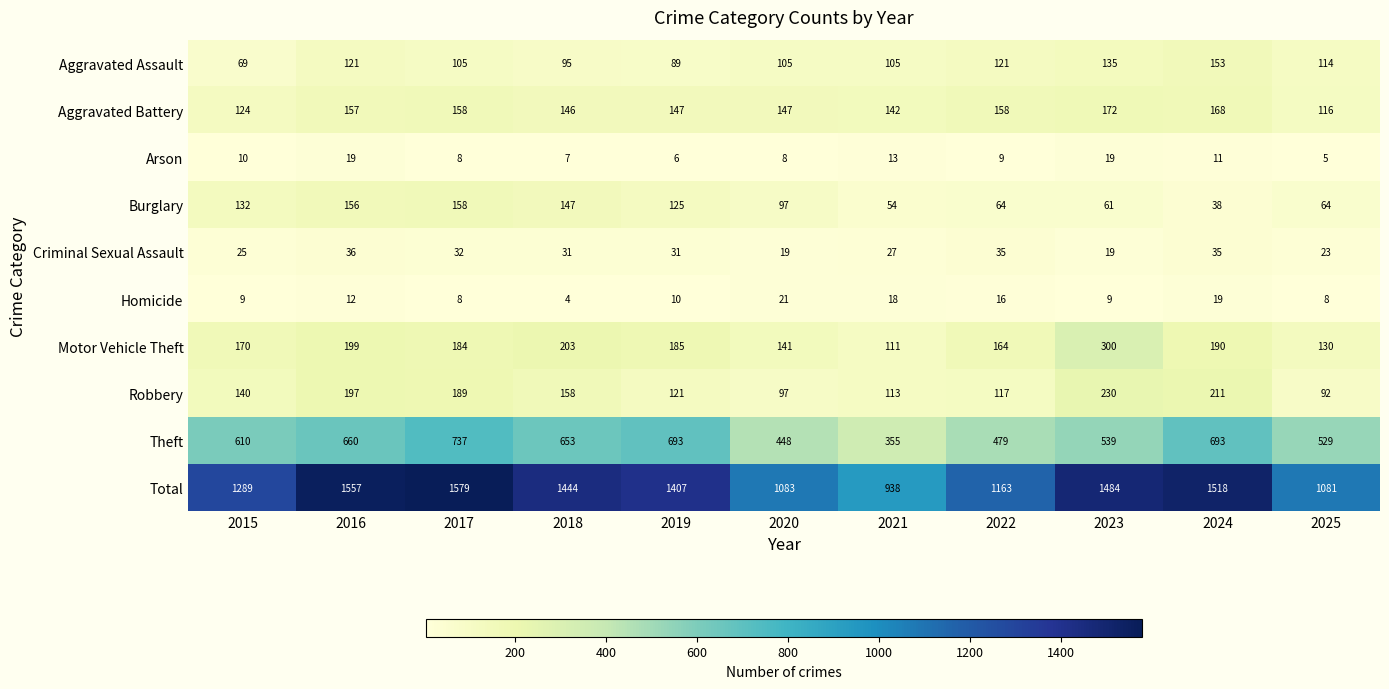

The Aggravated Battery series shows 220 at 2016. True or false?

False